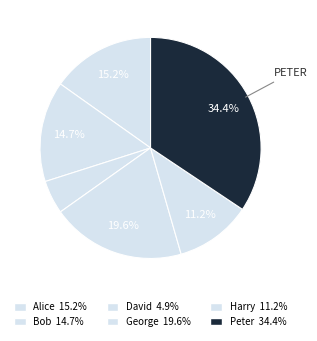

Which slice is the largest?

Peter